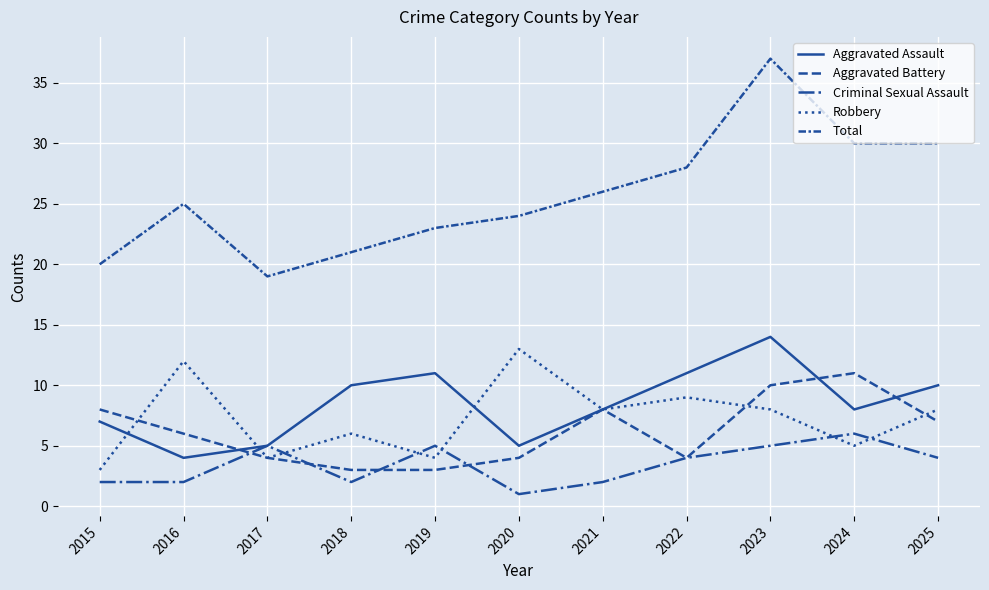

Which series changed the most between 2015 and 2017?

Aggravated Battery